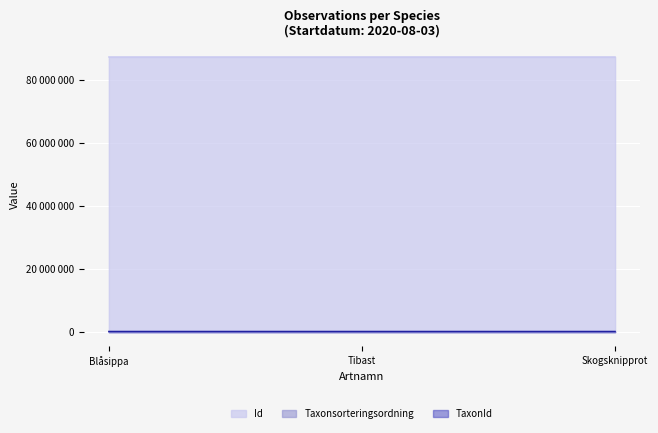

What are all the series names shown in the legend?

Id, Taxonsorteringsordning, TaxonId